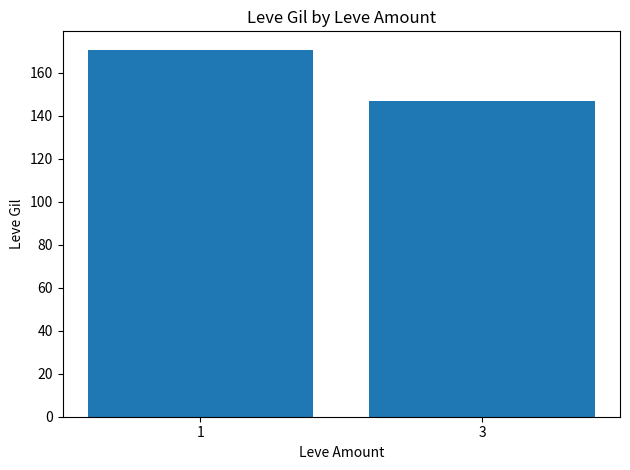

At which category does the chart reach its minimum across all series?

3